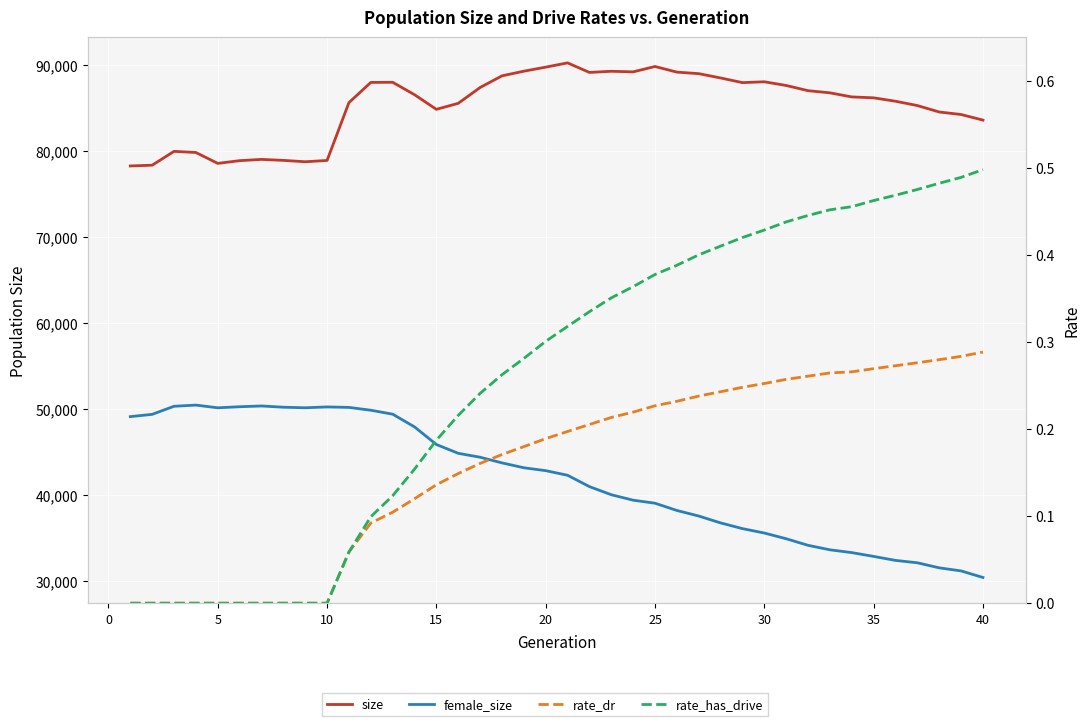

Which series has the largest range (max minus min)?

female_size